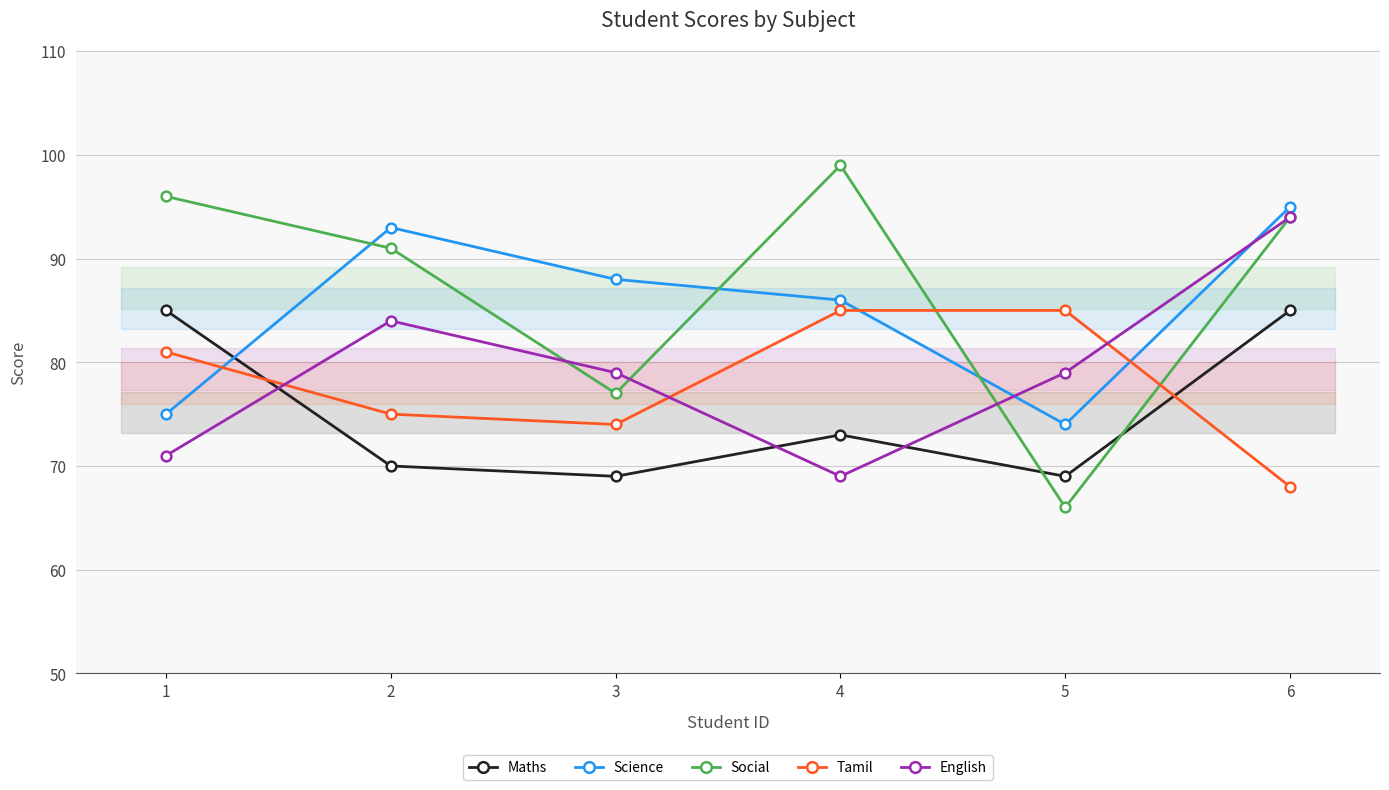

What is the value of the Maths point at the 1st from the left?

85